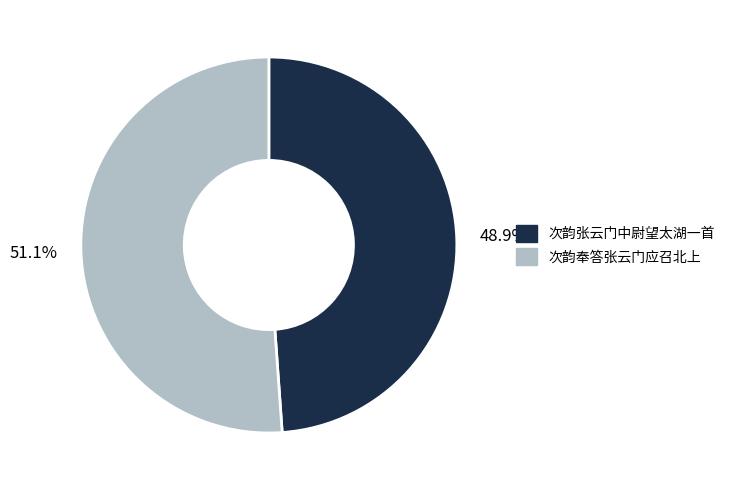

Do 次韵奉答张云门应召北上 and 次韵张云门中尉望太湖一首 together represent more than half of the pie?

Yes